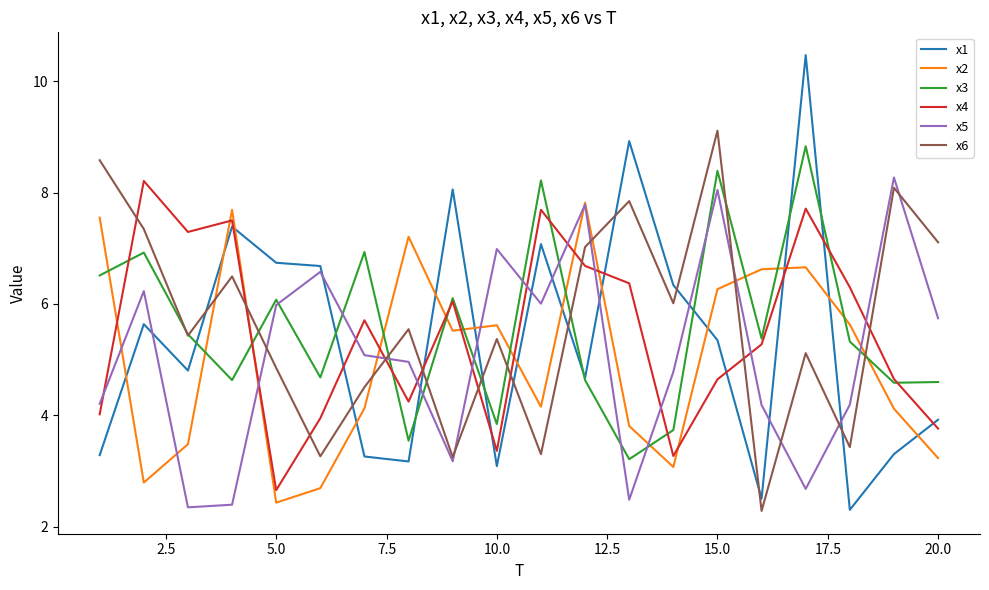

Which series has the largest range (max minus min)?

x1